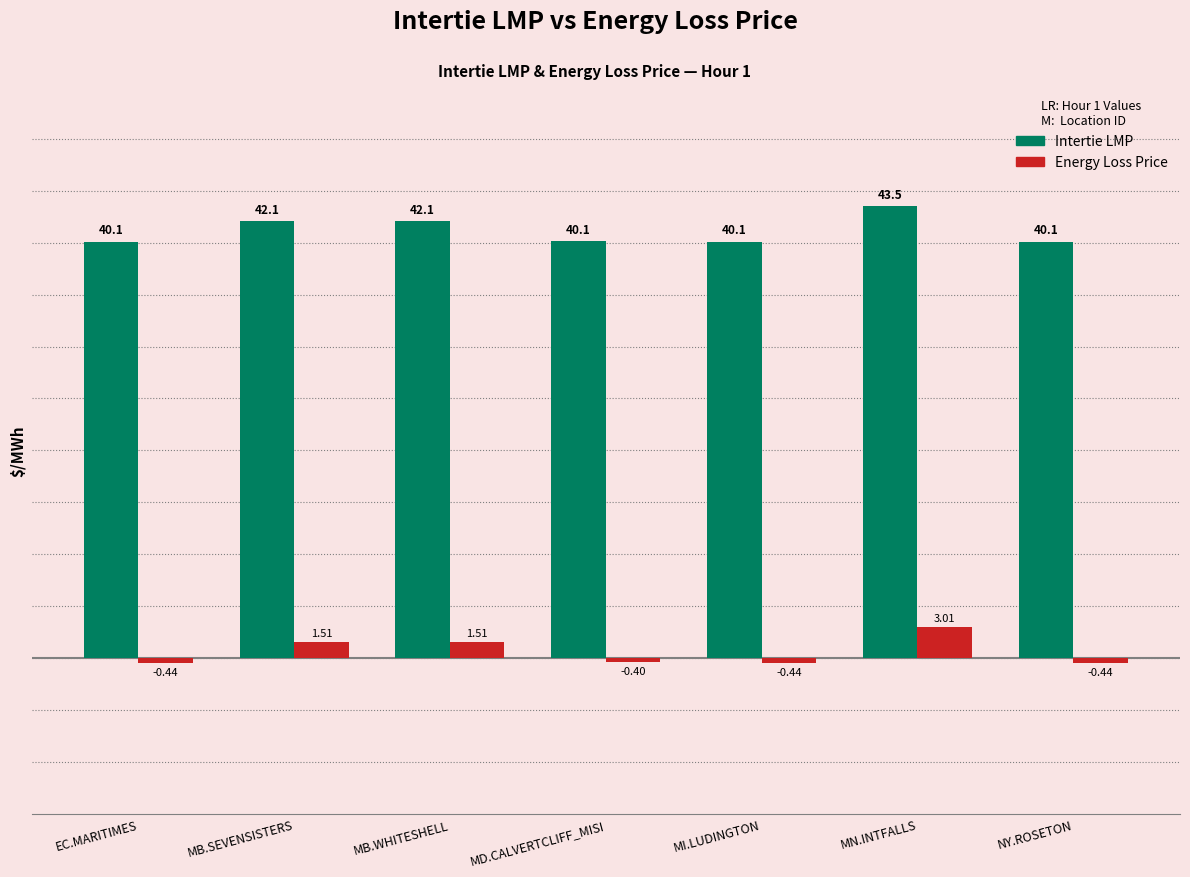

At which label does Intertie LMP reach its peak?

MN.INTFALLS